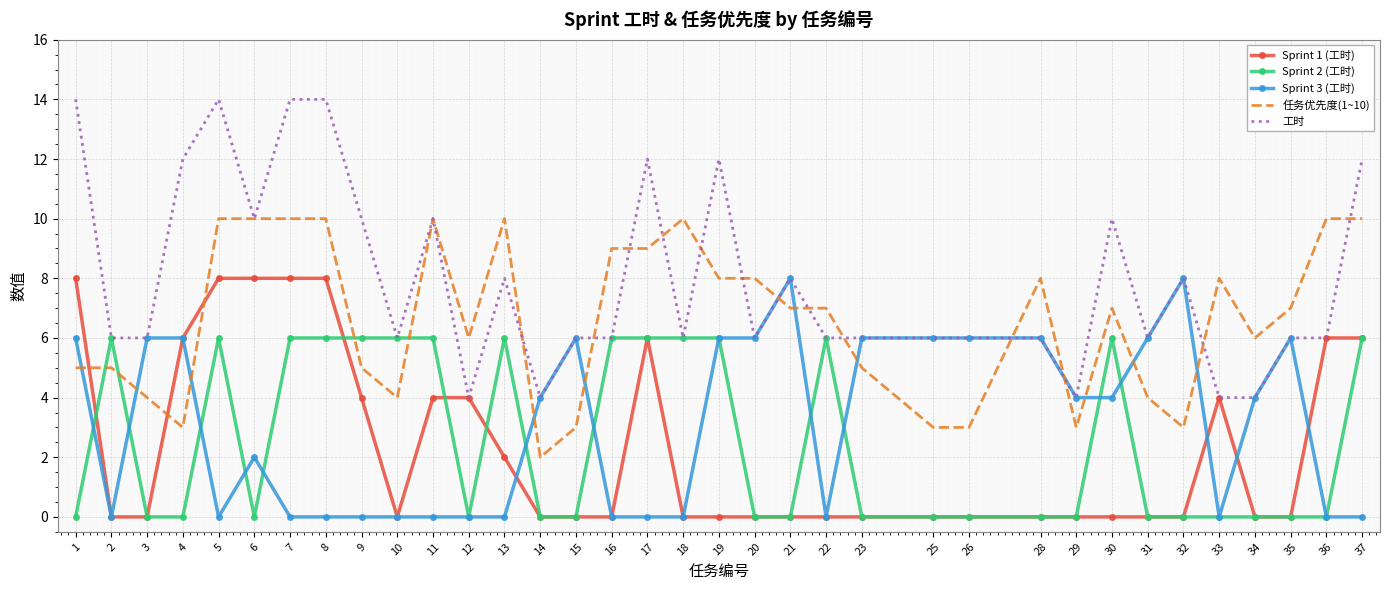

Is the value of 工时 at 5 greater than the value of Sprint 2 (工时) at 32?

Yes